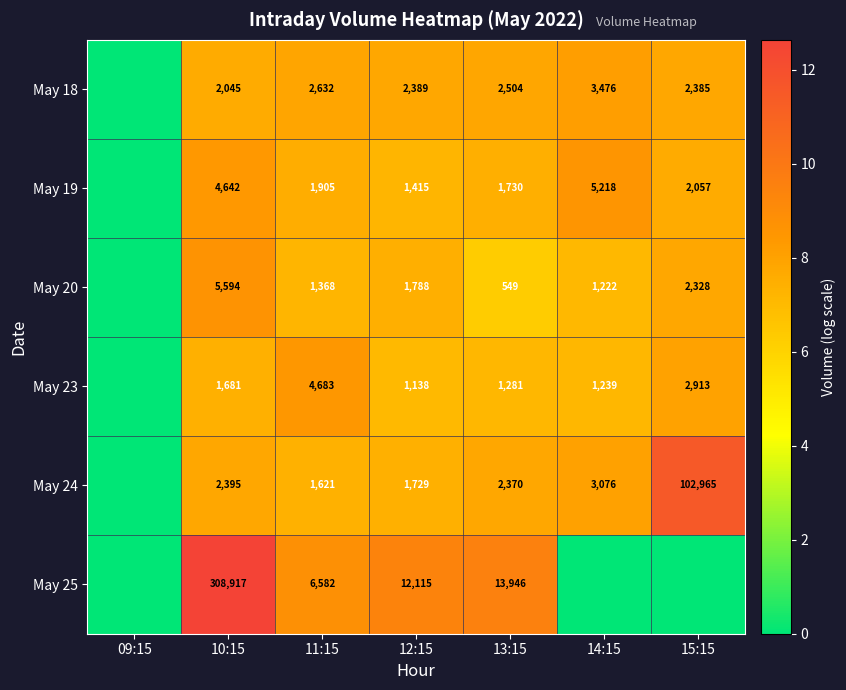

What is the maximum value shown in the chart?

12.6